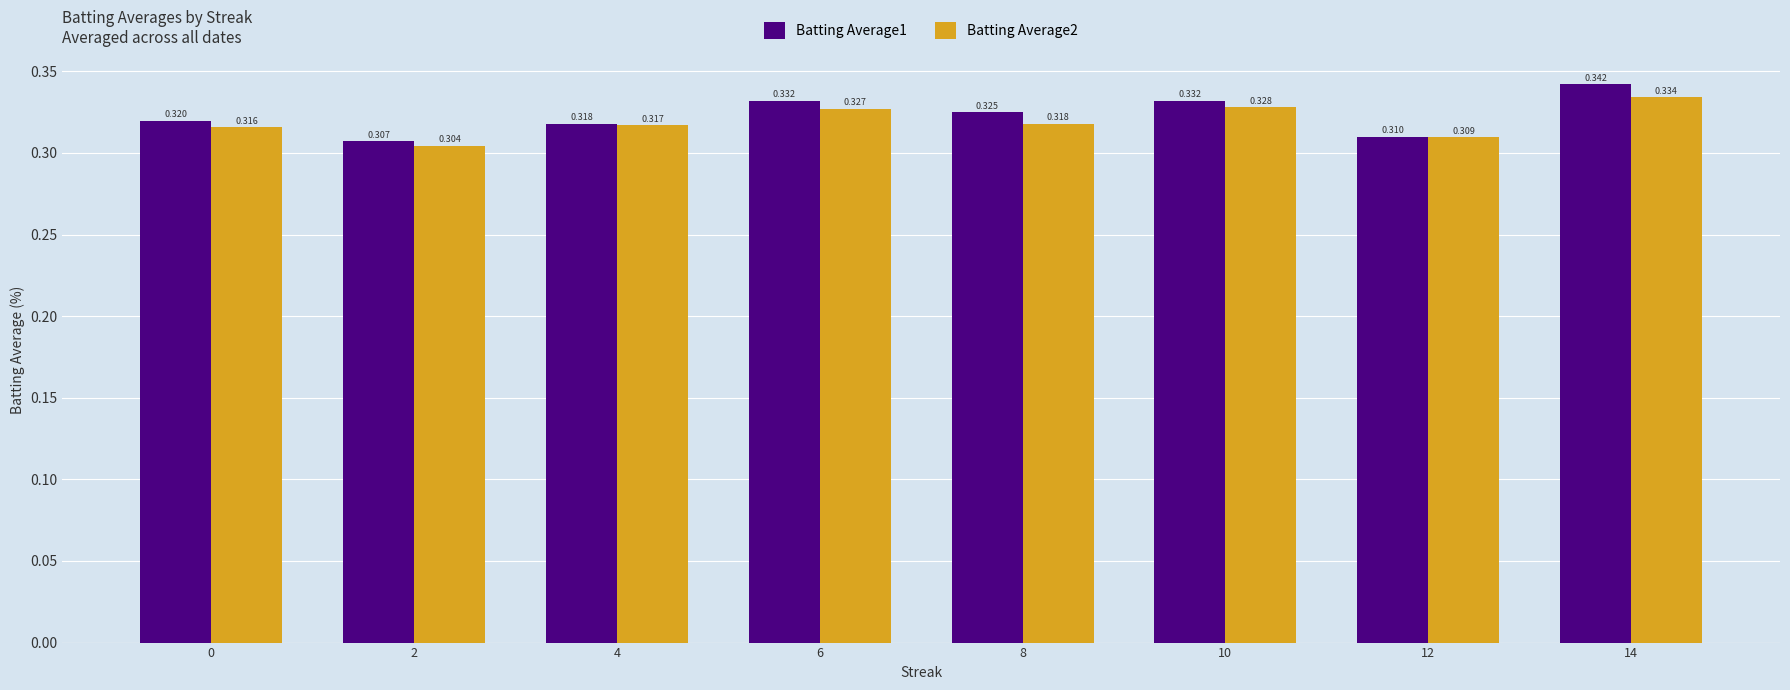

What is the sum of all Batting Average2 values?

2.6